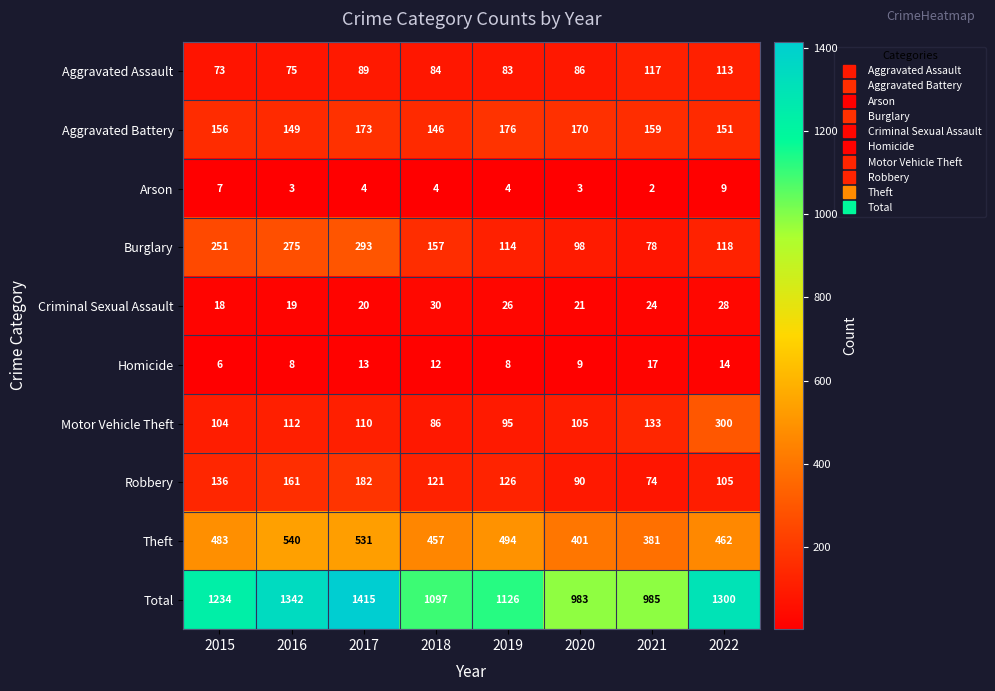

Which category has the lowest value across all series?

2021